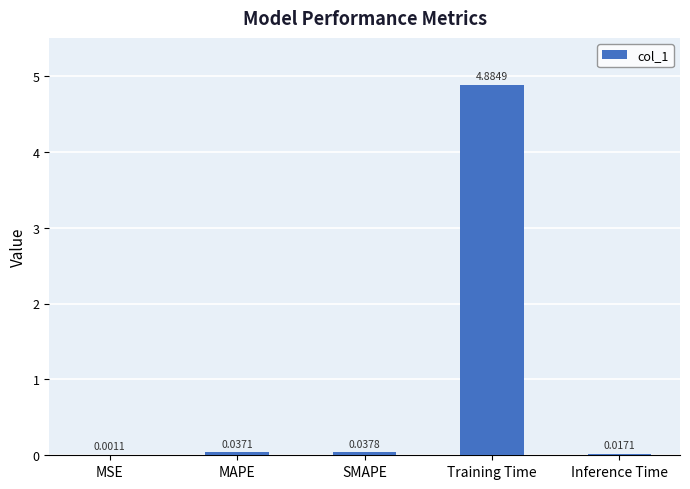

At which category does the chart reach its peak across all series?

Training Time